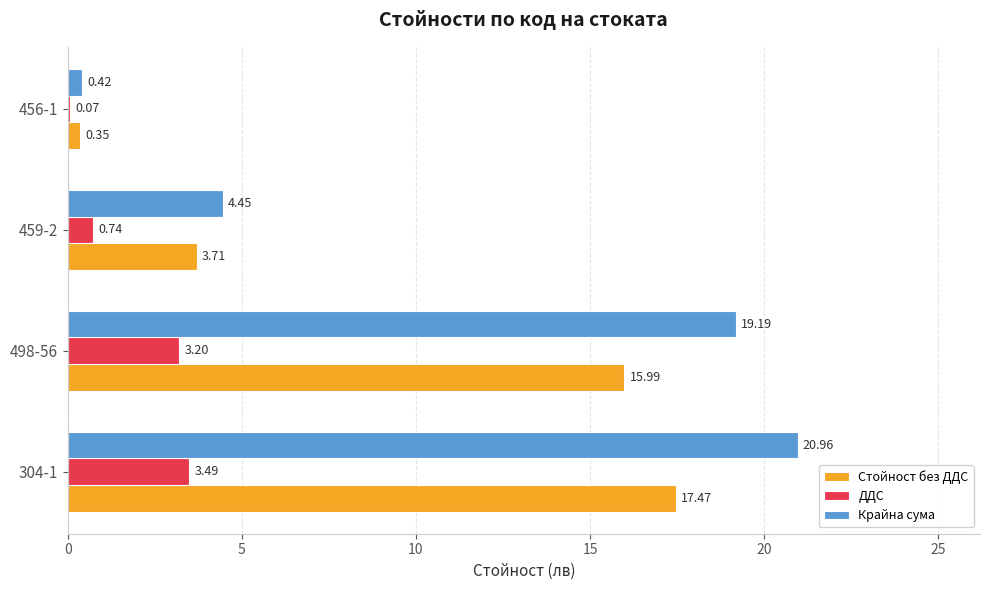

Which series has the largest total across all categories?

Крайна сума